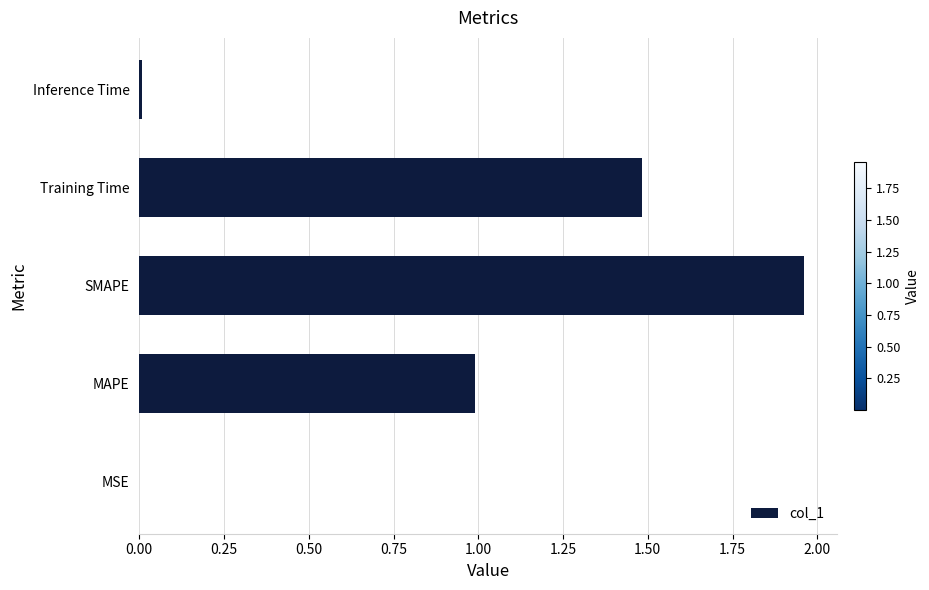

What is the sum of all values?

4.4